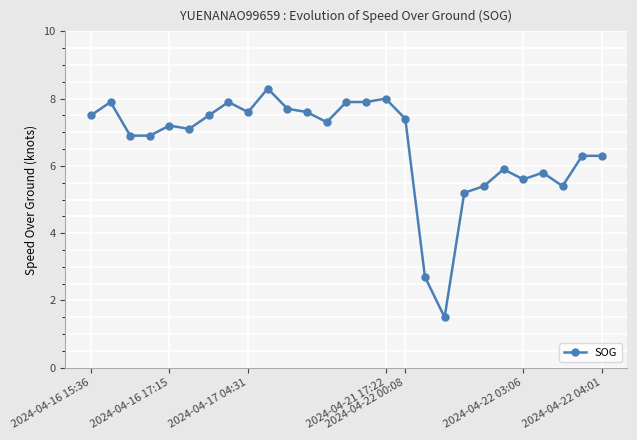

What is the sum of all values?

178.7